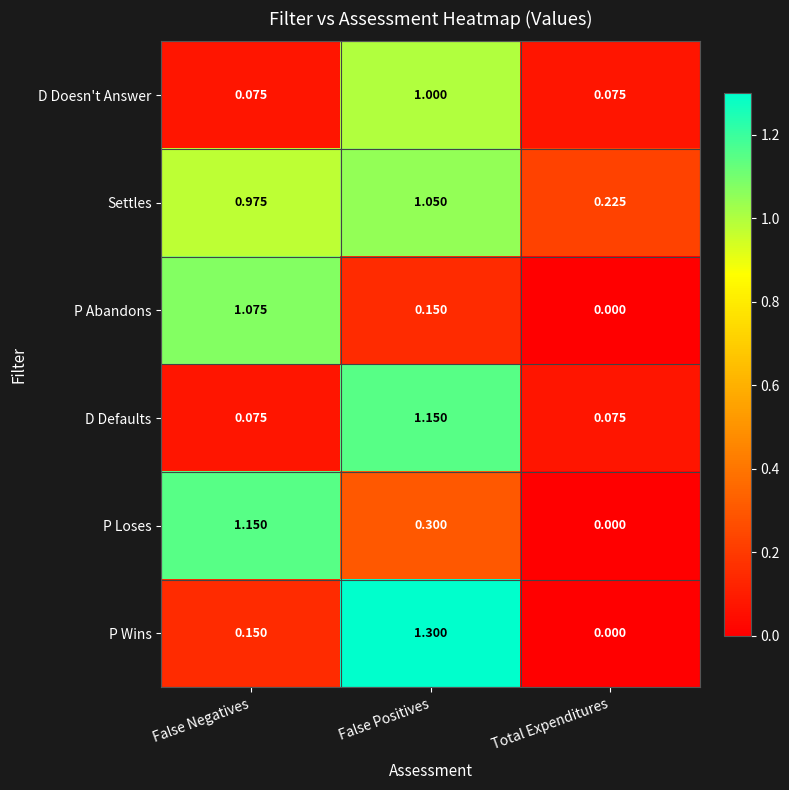

Which series changed the most between False Negatives and Total Expenditures?

P Loses